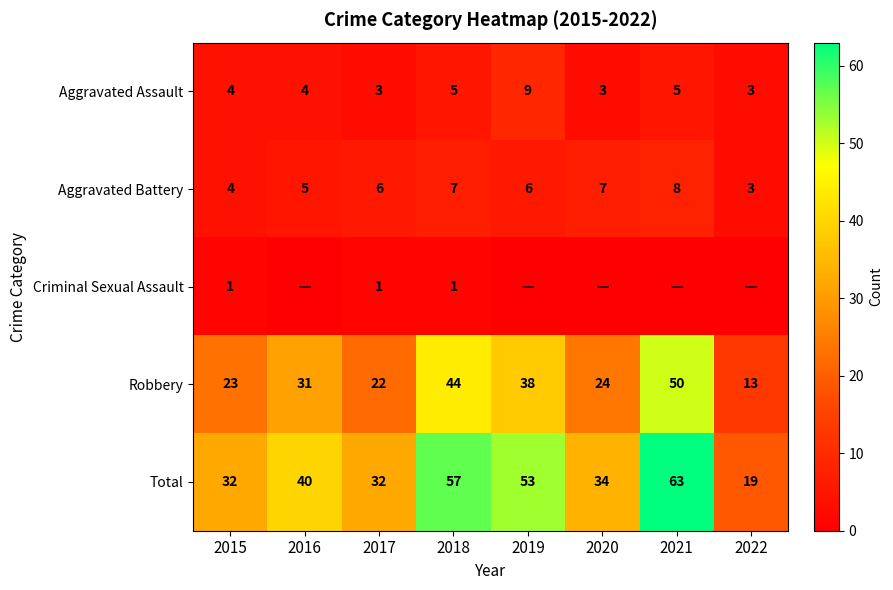

Read the Aggravated Battery value at 2017.

6